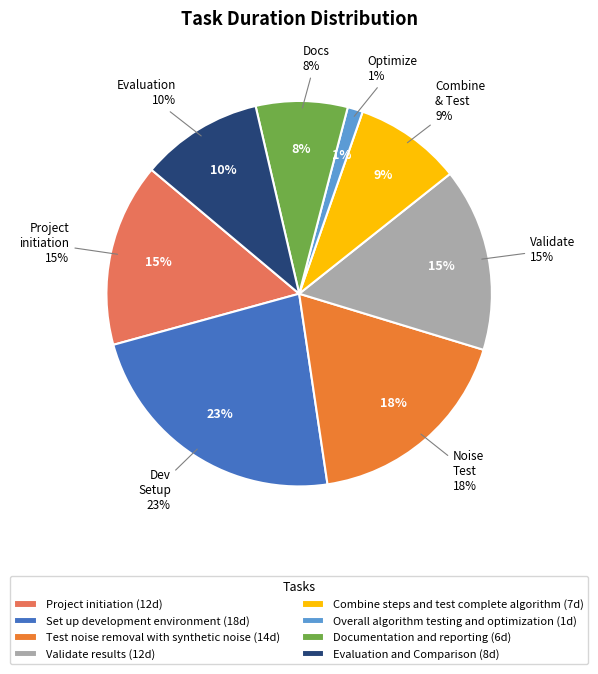

What is the largest slice in the pie chart?

Set up development environment